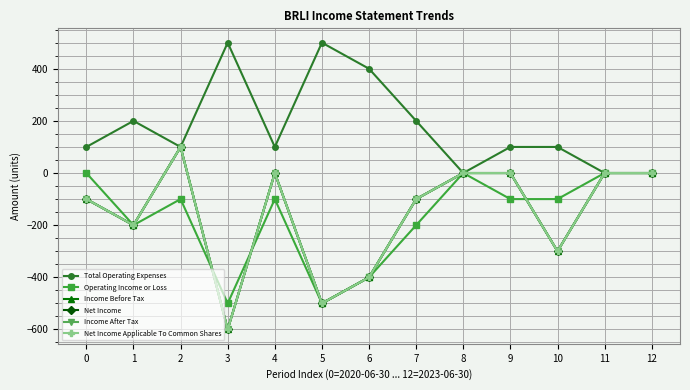

True or false: Income Before Tax and Total Operating Expenses cross at least once.

False